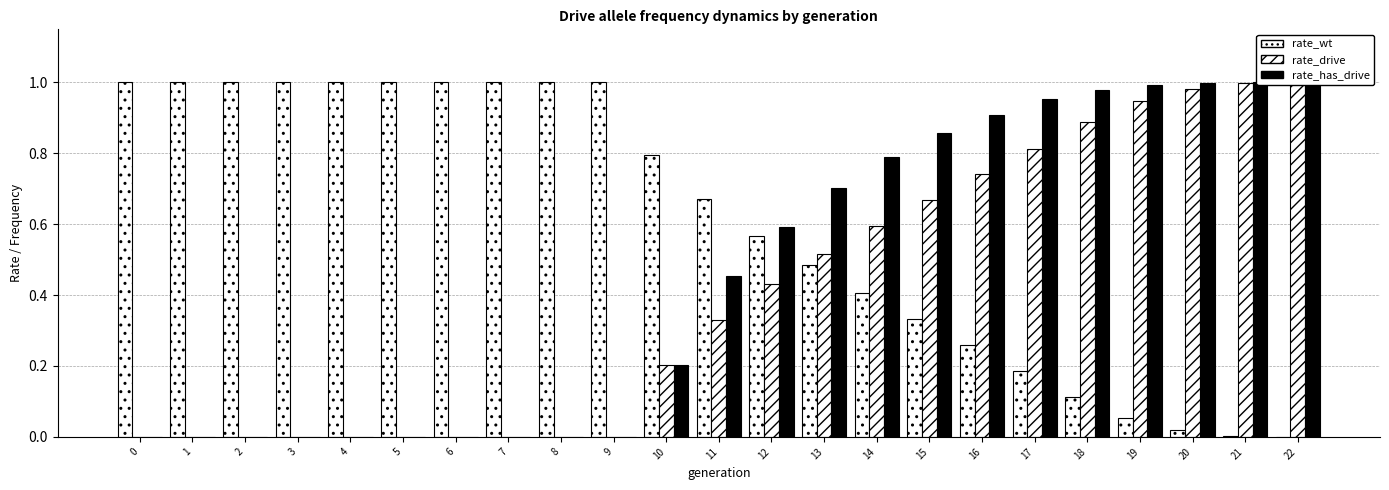

Which series changed the most between 4 and 7?

rate_wt